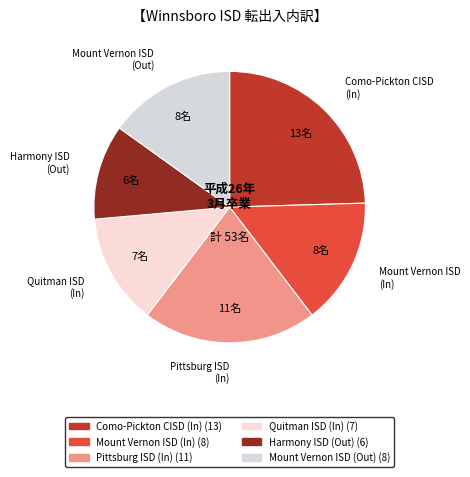

How many slices are in this pie chart?

6